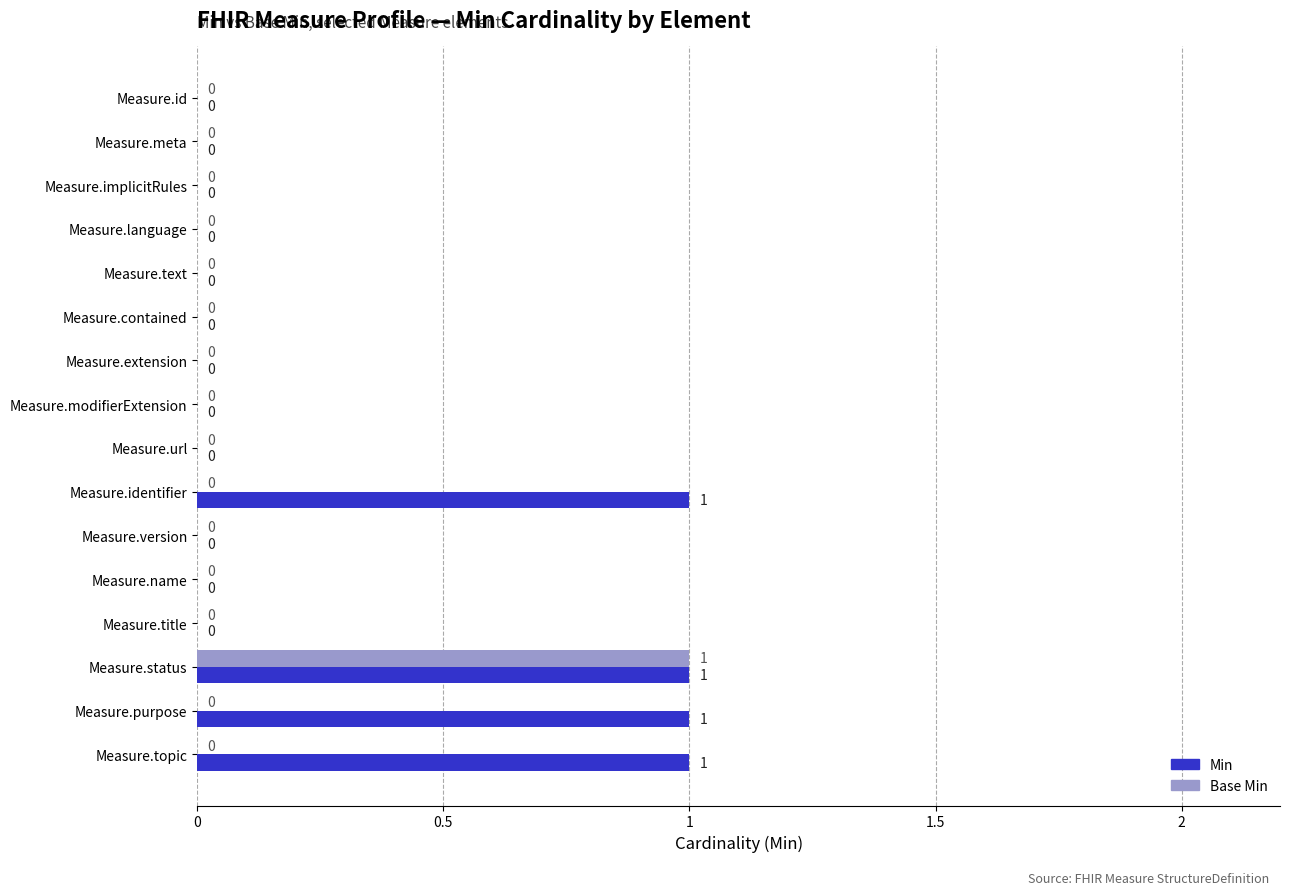

Between Measure.title and Measure.purpose, which series saw the biggest shift?

Min